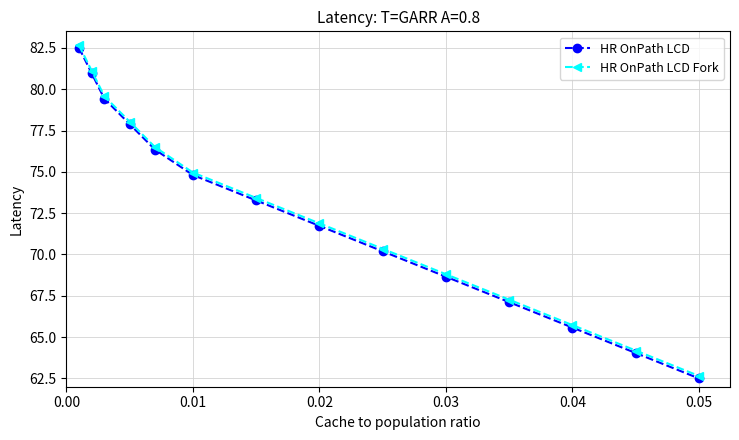

How many values in the HR OnPath LCD Fork series exceed 73?

7